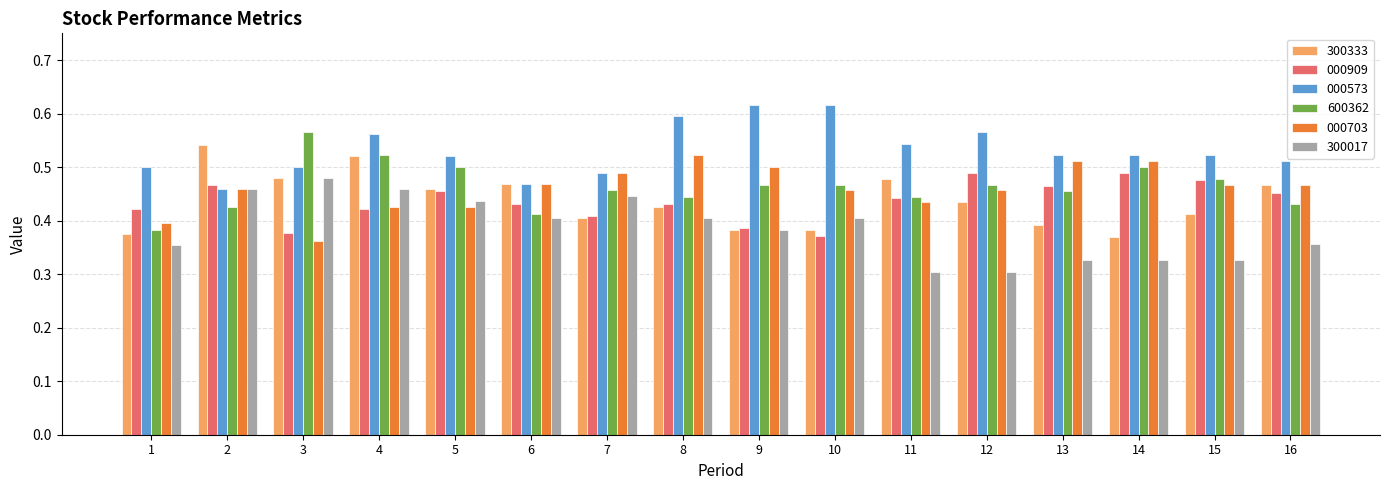

How many 300017 values are between 0 and 1?

16